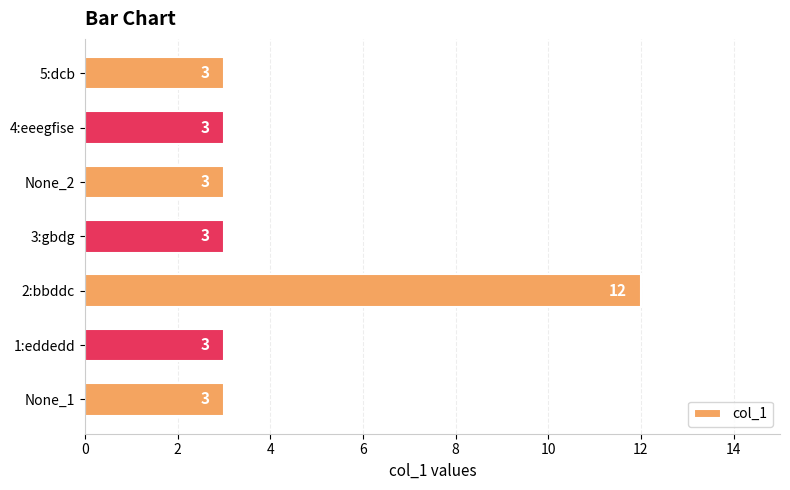

How many distinct data groups are displayed?

1